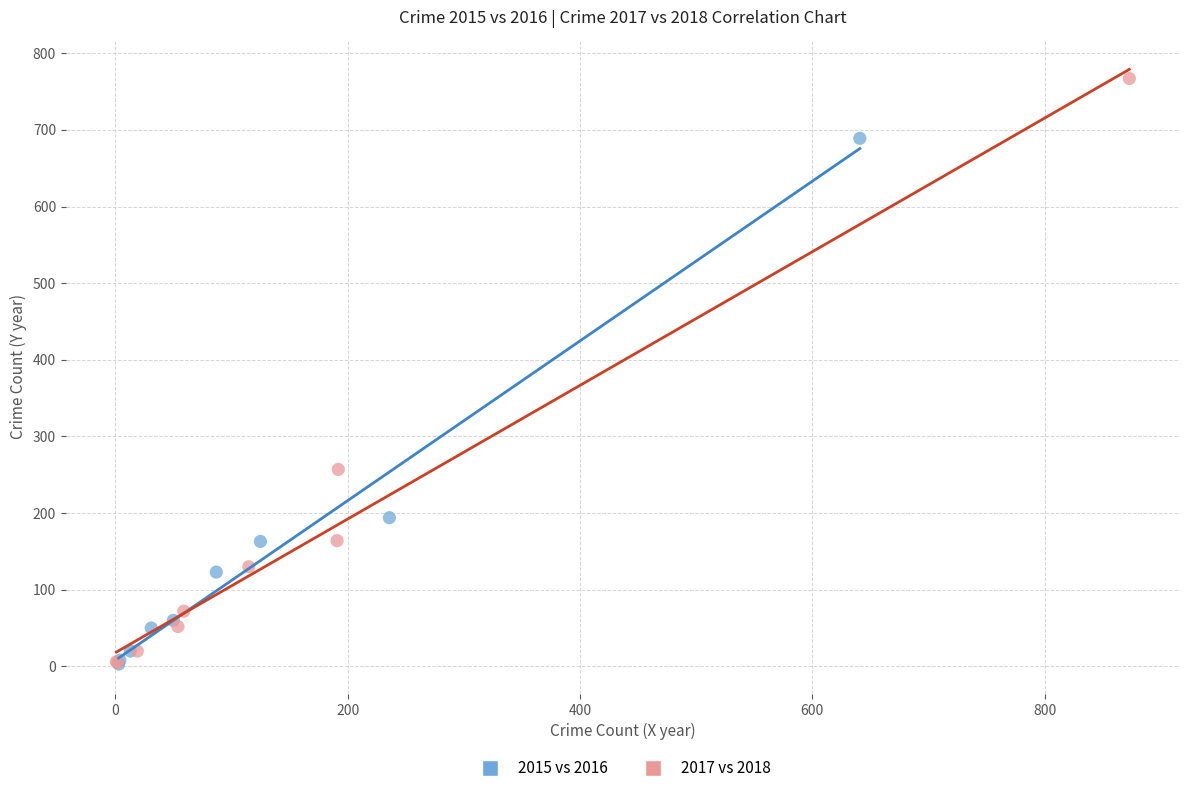

Which series has the widest spread of Y values?

2017 vs 2018